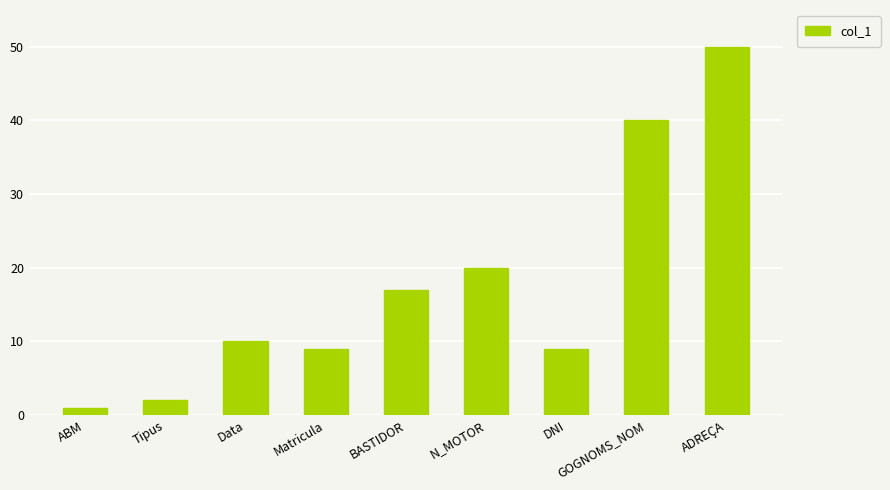

Where is the data nearest to the value 25?

N_MOTOR